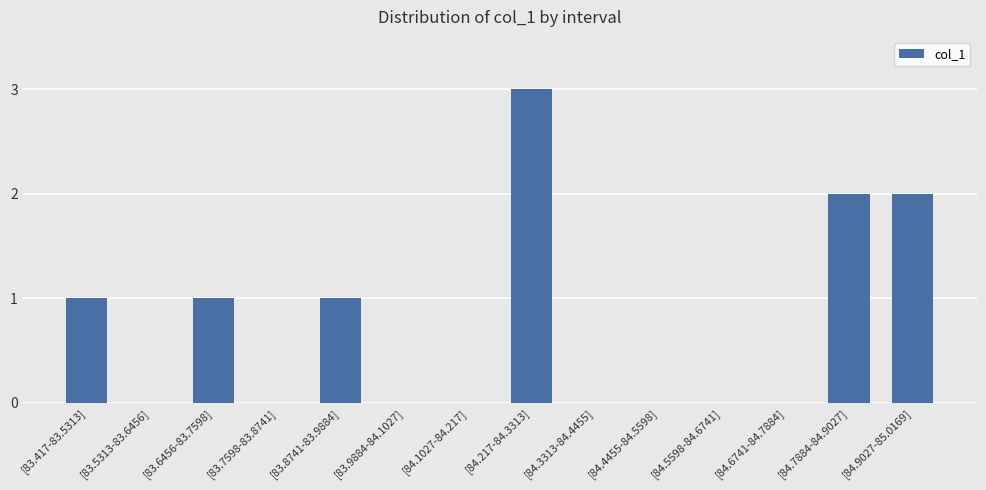

What is the change in value from [83.6456-83.7598] to [84.7884-84.9027]?

+1